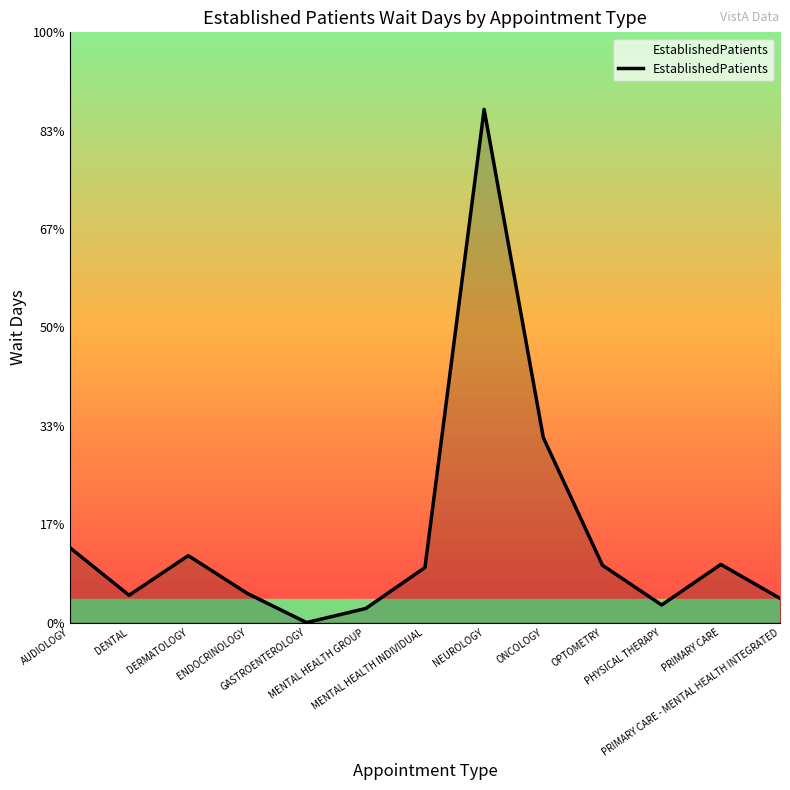

Between PHYSICAL THERAPY and NEUROLOGY, which is larger?

NEUROLOGY